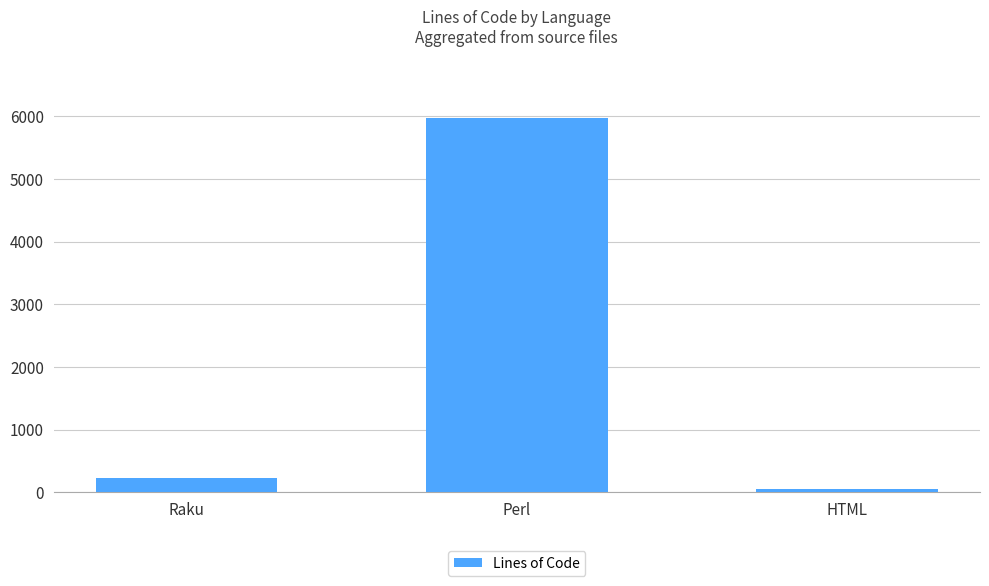

List the labels in order of value, largest first.

Perl, Raku, HTML